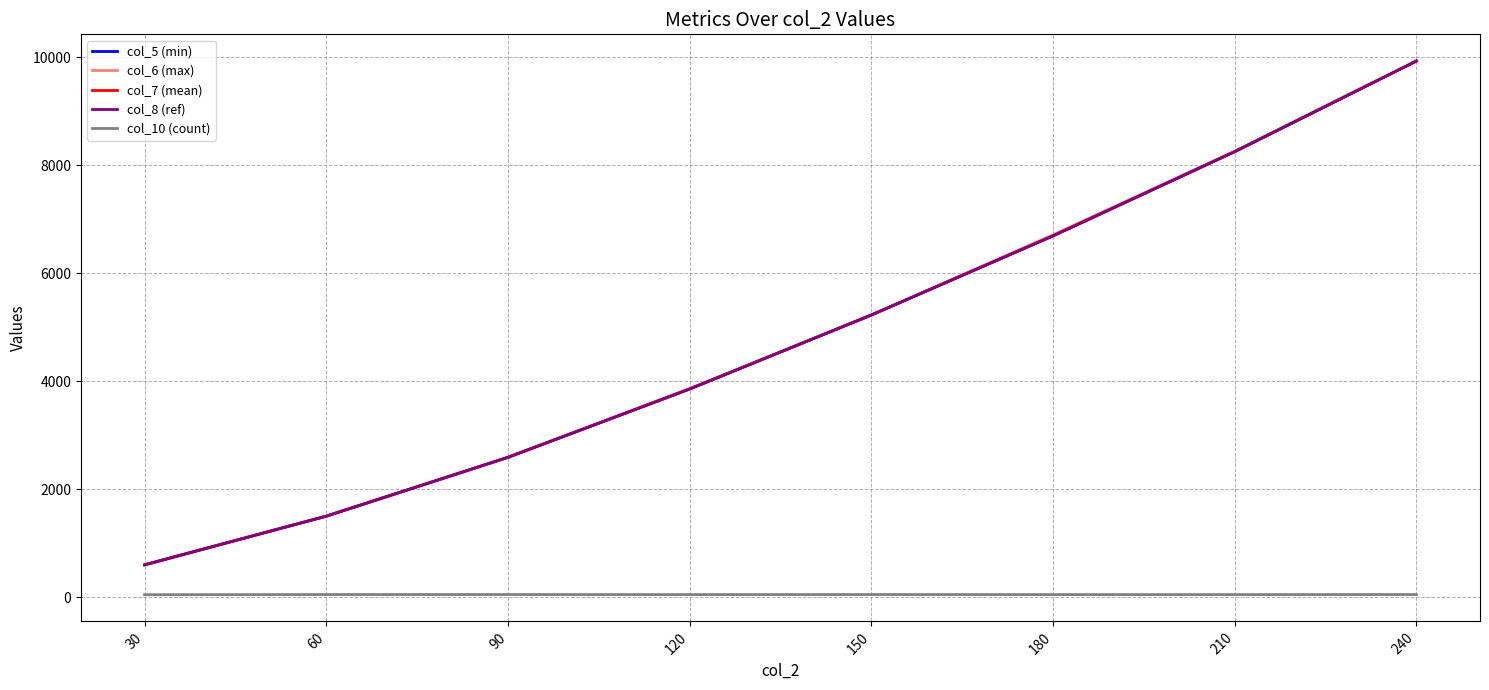

Which series has the widest spread of values?

col_5 (min)